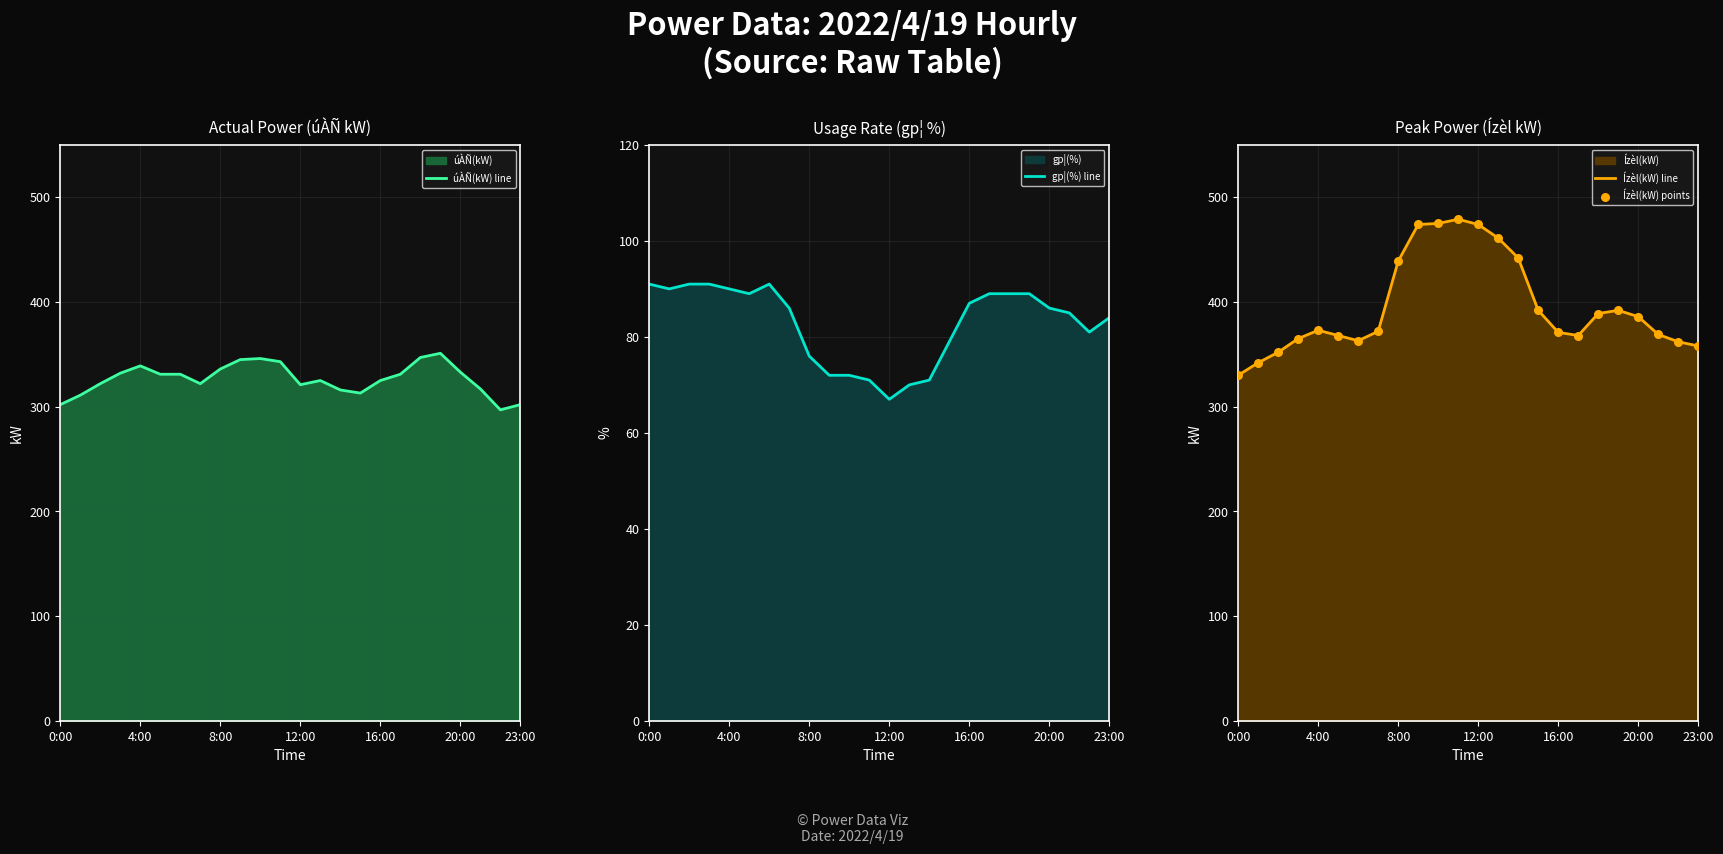

Which series has the largest Y range (max minus min)?

Ízèl(kW) line